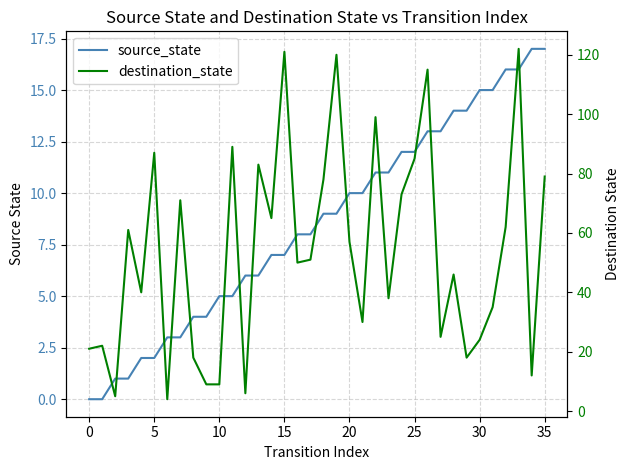

What is the total value across all series at 10?

62